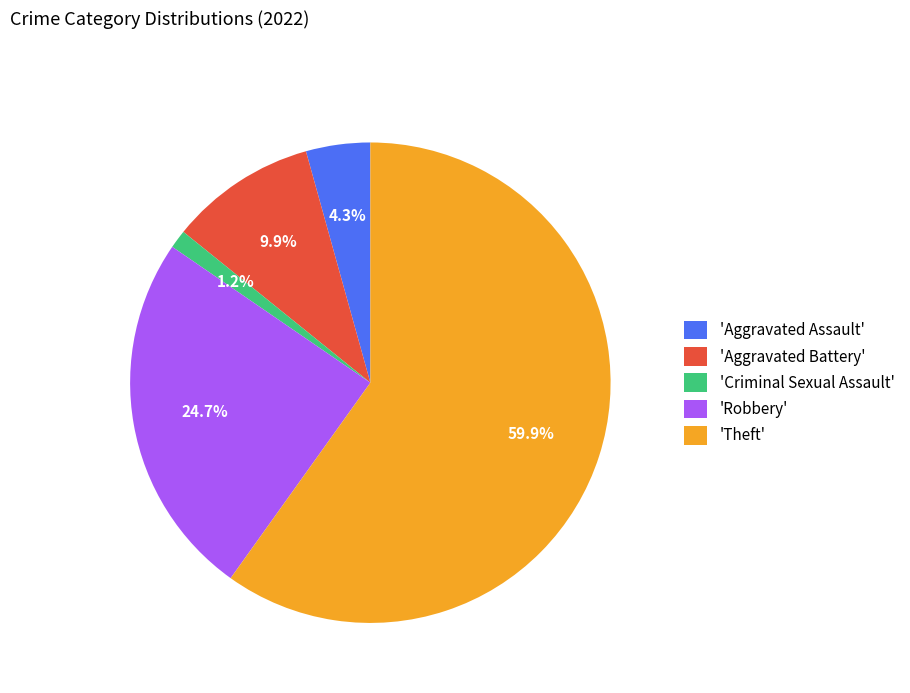

Rank the categories by value from highest to lowest.

'Theft', 'Robbery', 'Aggravated Battery', 'Aggravated Assault', 'Criminal Sexual Assault'